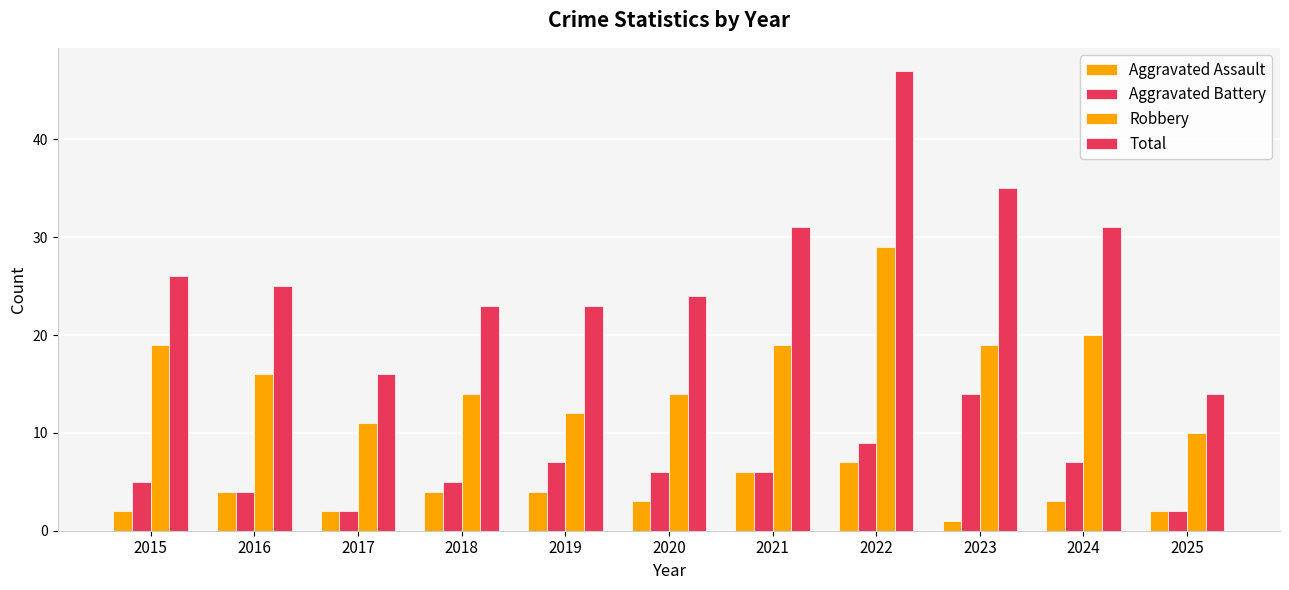

At which label does Aggravated Battery reach its minimum?

2017